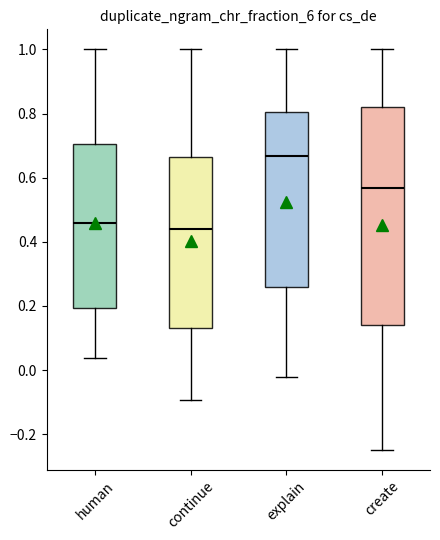

Reading left to right, read every box against the y-axis: the position of its median line, the range the box covers, and the ends of its whiskers. The values are not printed on the chart, so give them approximately, as read against the axis.

human: median 0.46, box 0.20 to 0.70, whiskers 0.04 to 1.00
continue: median 0.44, box 0.14 to 0.66, whiskers -0.10 to 1.00
explain: median 0.66, box 0.26 to 0.80, whiskers -0.02 to 1.00
create: median 0.56, box 0.14 to 0.82, whiskers -0.24 to 1.00